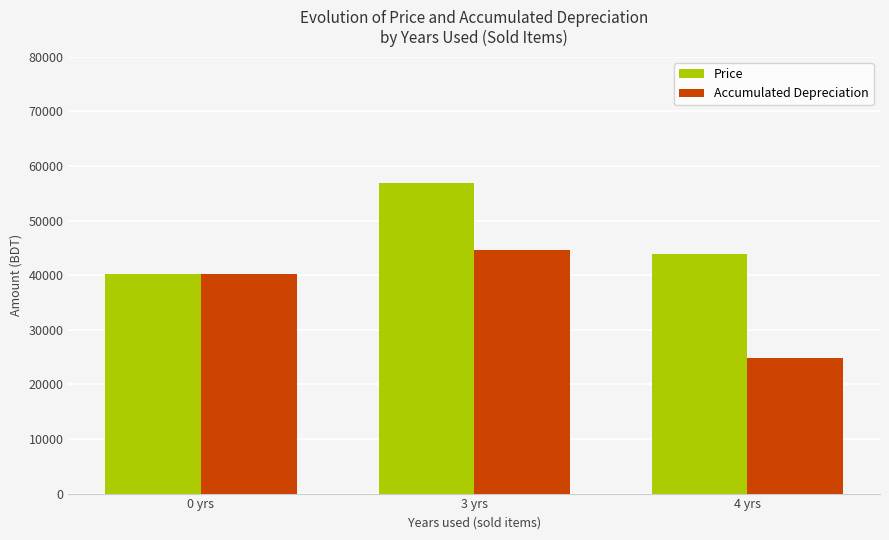

At which category is the sum across all series the highest?

3 yrs